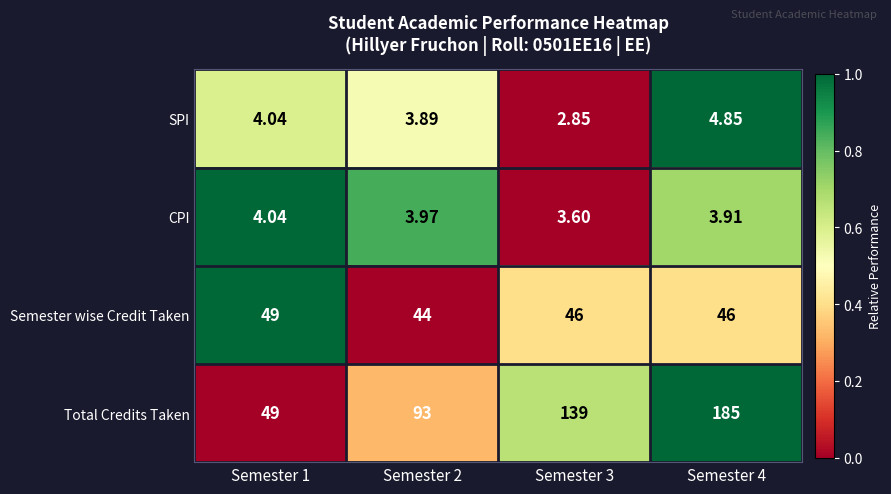

At Semester 2, list the series in order from smallest to largest.

SPI, CPI, Semester wise Credit Taken, Total Credits Taken